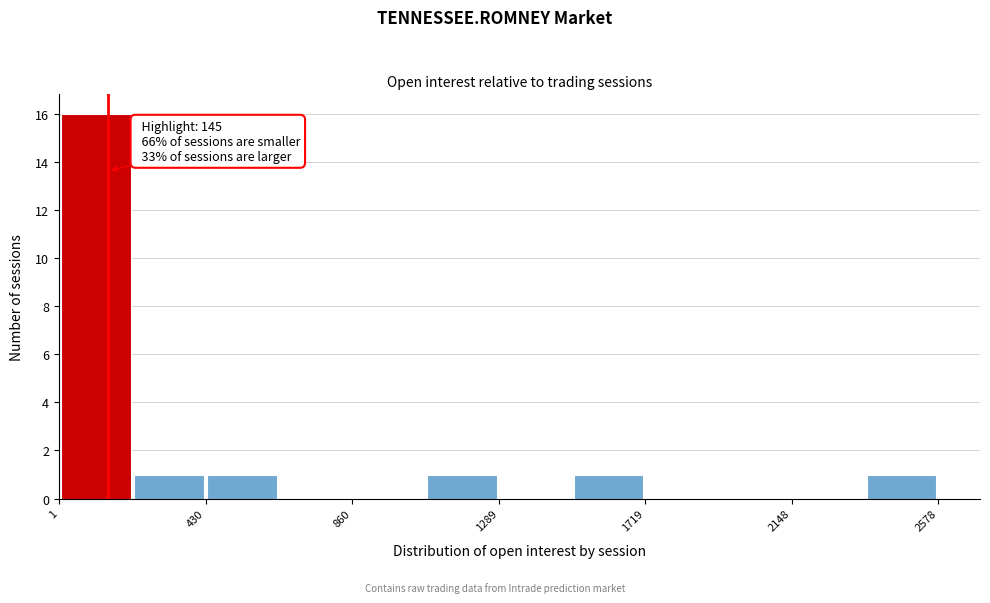

Over which range of the x-axis is the bar tallest?

0 to 200